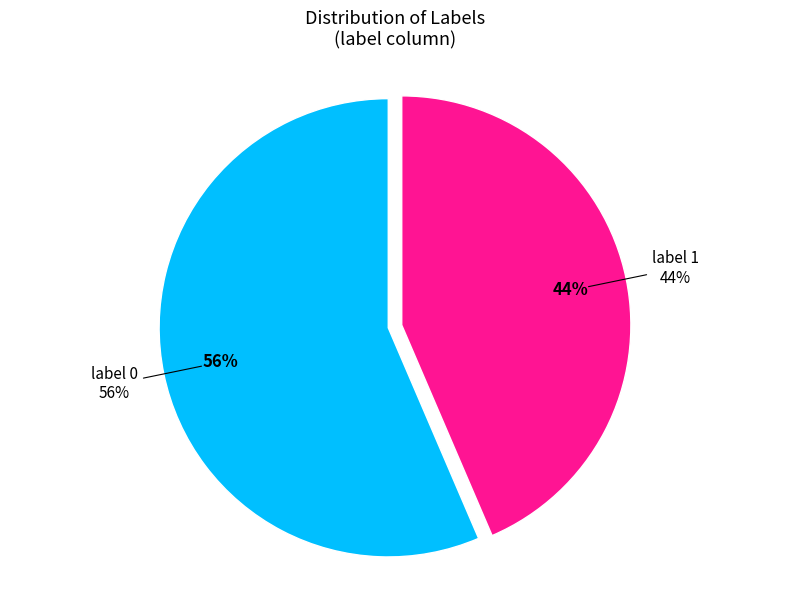

What is the ratio of the value at label 1 to the value at label 0?

0.8